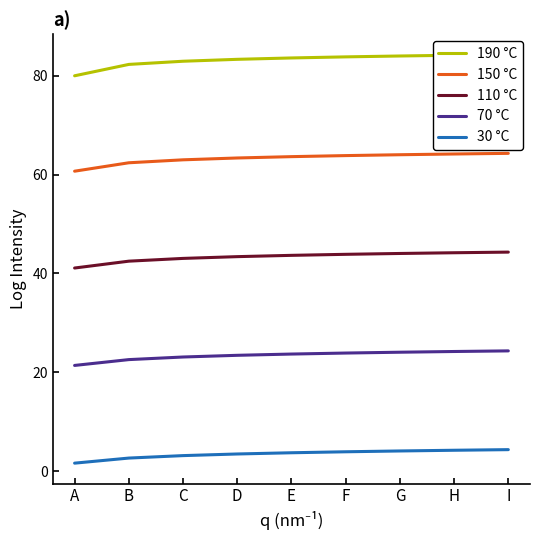

Where is 110 °C nearest to the value 42?

B